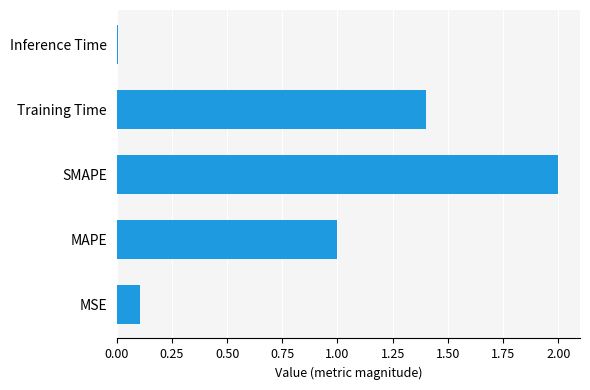

Rank the categories by value from highest to lowest.

SMAPE, Training Time, MAPE, MSE, Inference Time